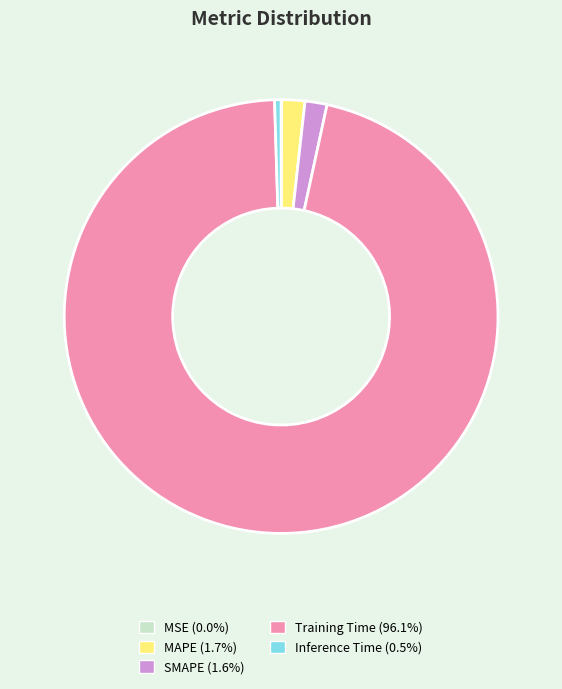

Between Inference Time and SMAPE, which is larger?

SMAPE